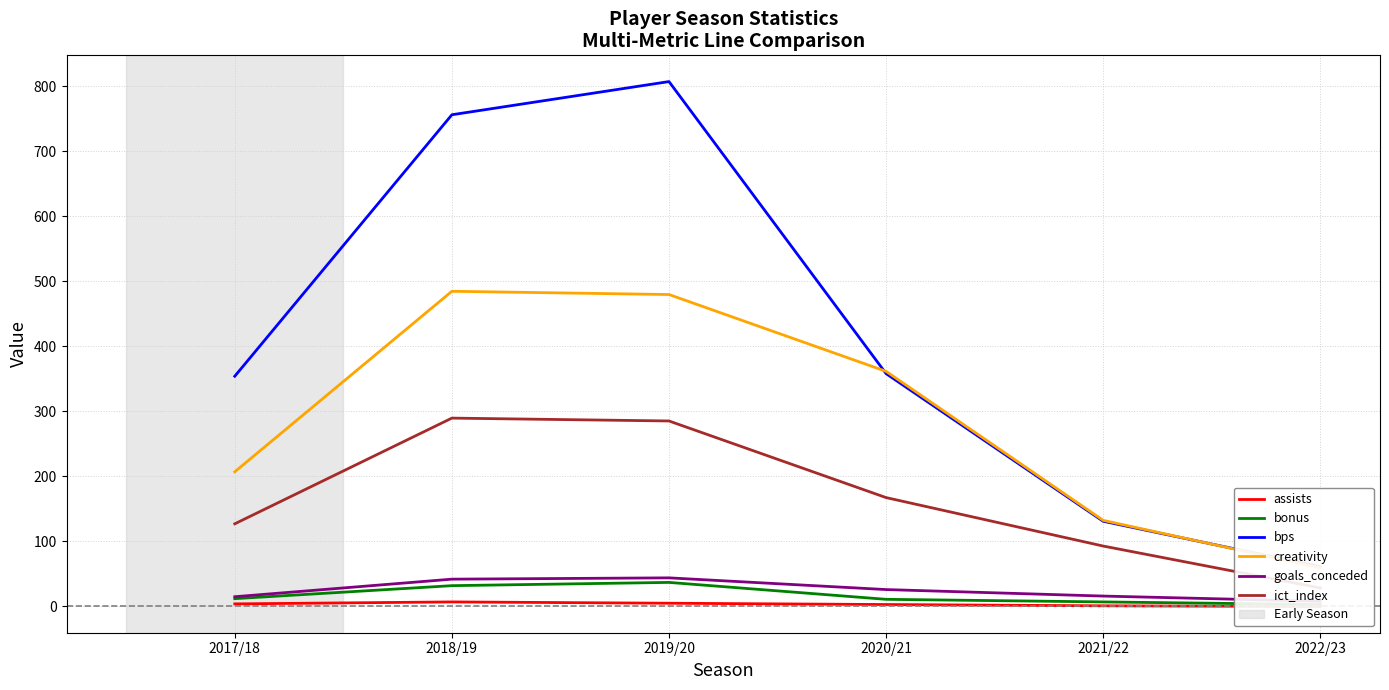

What is the average value of the goals_conceded series?

25.2